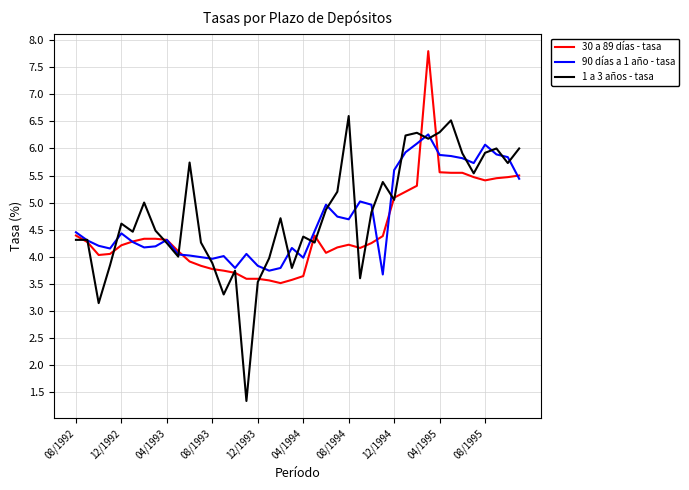

Count the number of categories in the chart.

40